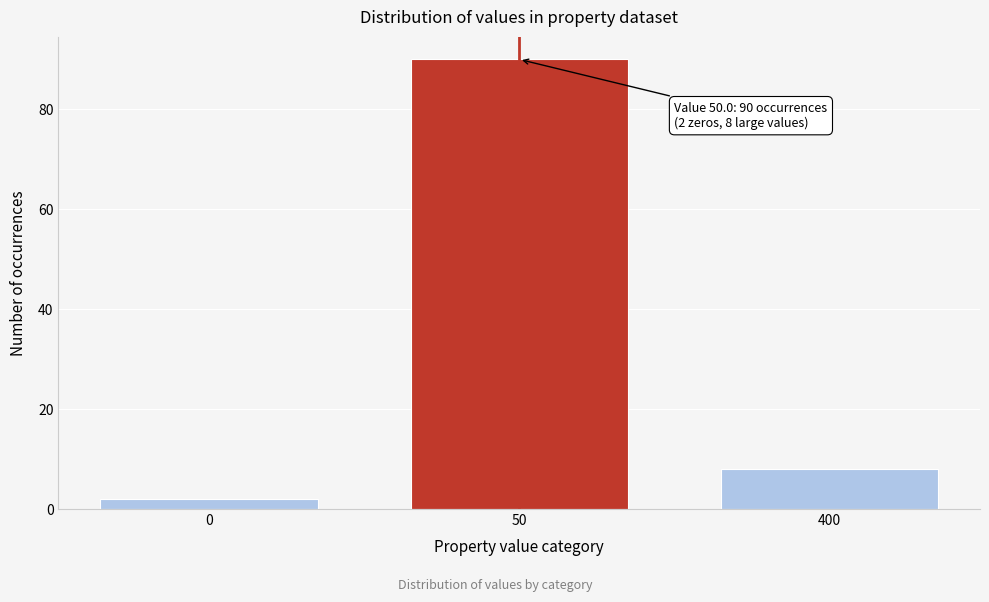

Reading right to left, transcribe all the data shown in this chart.

8	90	2